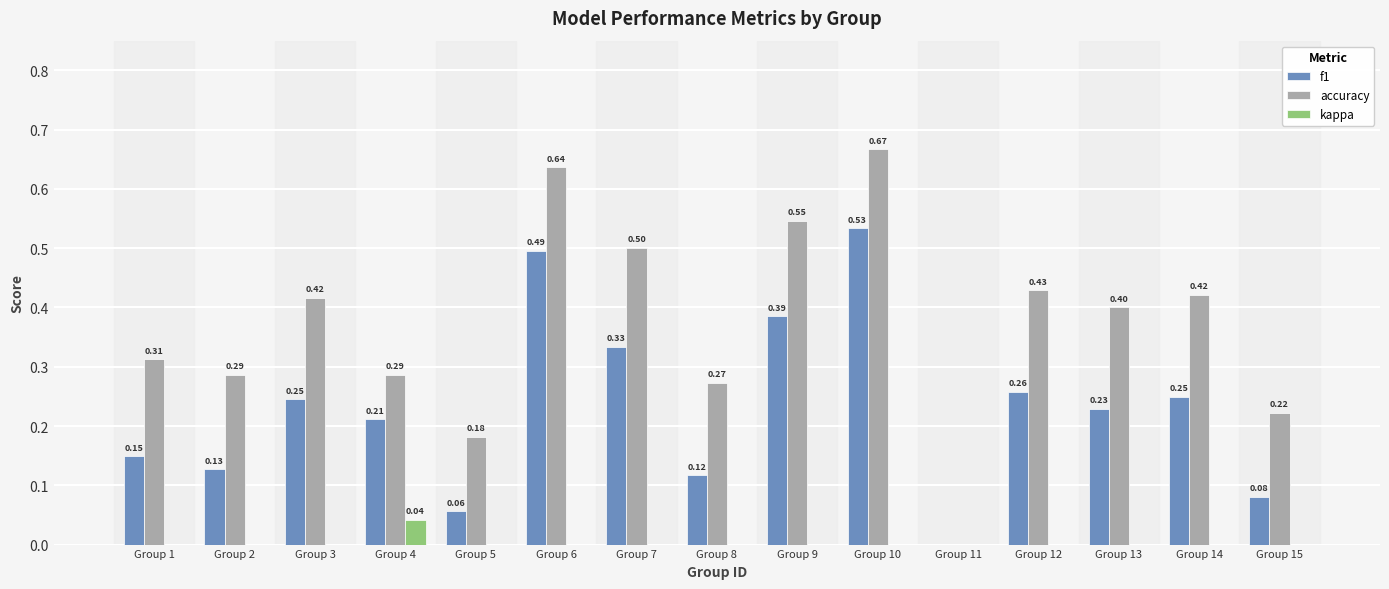

Which category has the highest value in the f1 series?

Group 10